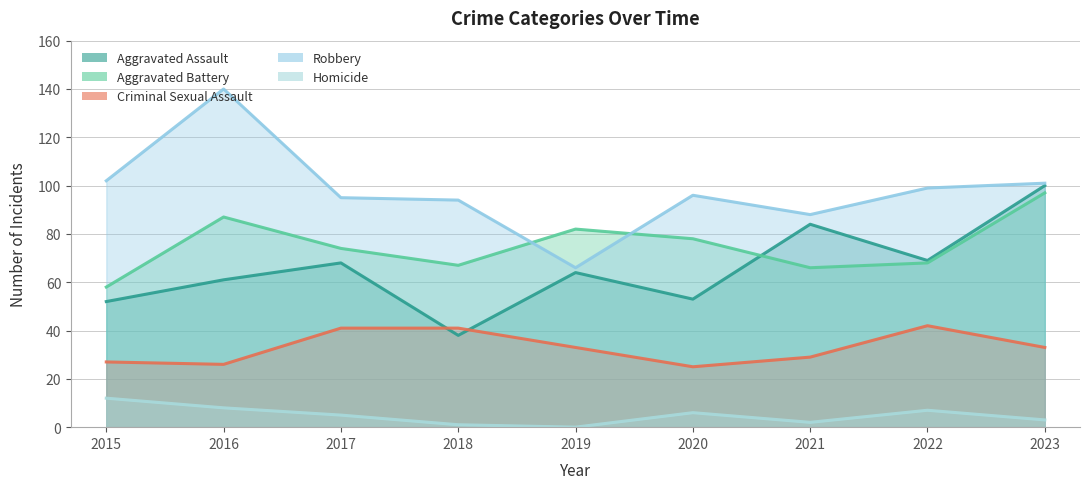

True or false: Robbery has more than 0 interior local peaks.

True